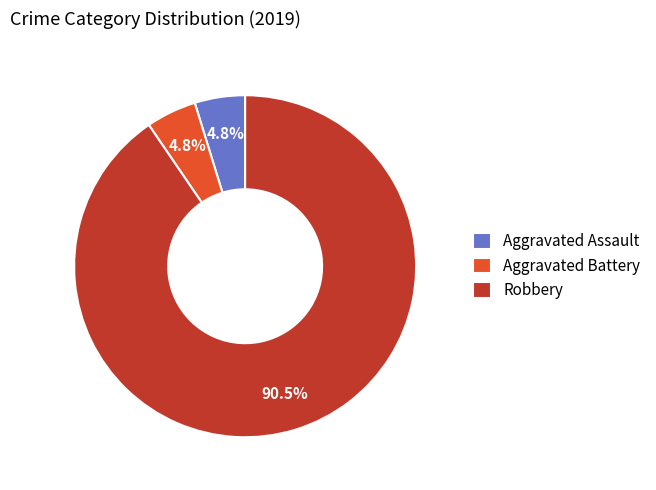

Which has a higher value, Robbery or Aggravated Battery?

Robbery